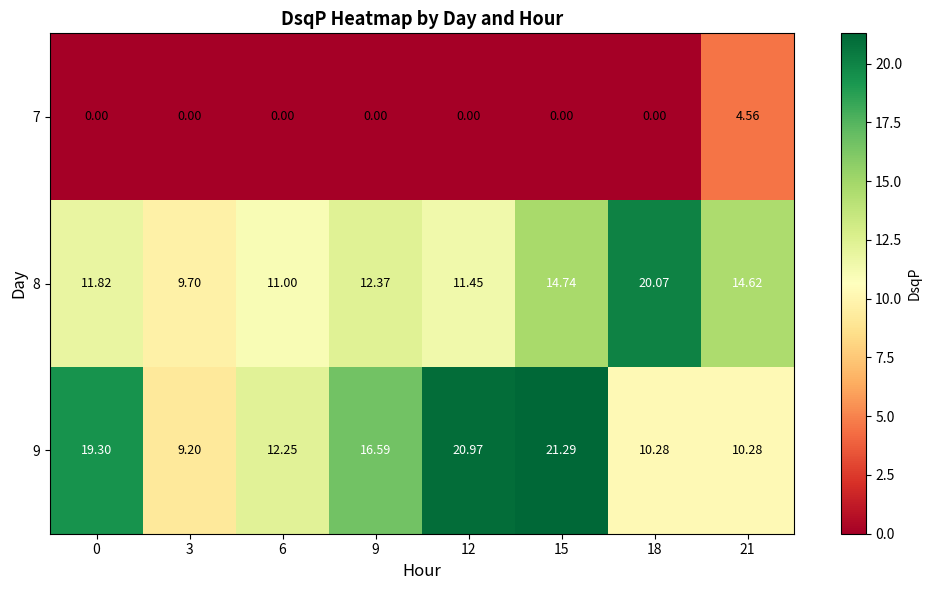

What is the greatest value displayed?

21.3